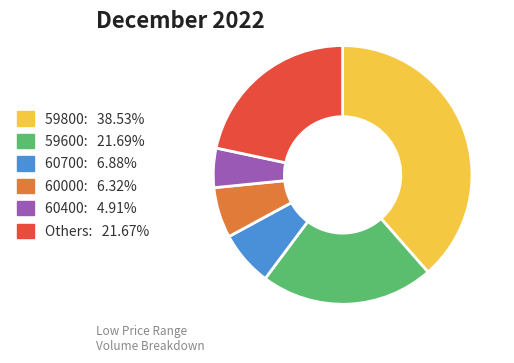

Is there any slice that represents more than half of the pie?

No